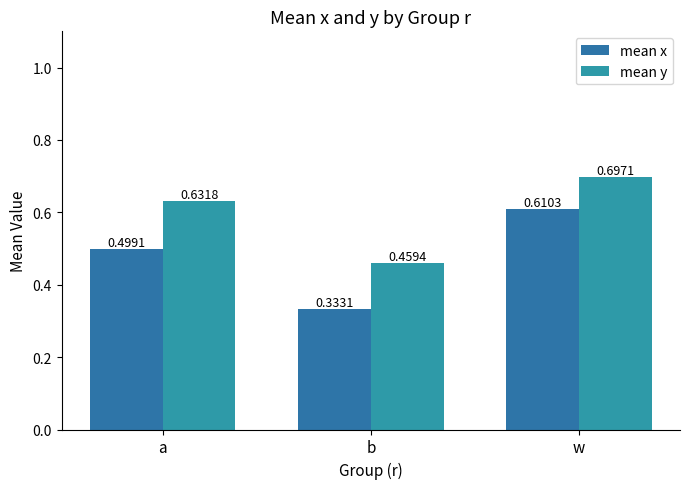

What position from the left is b?

2